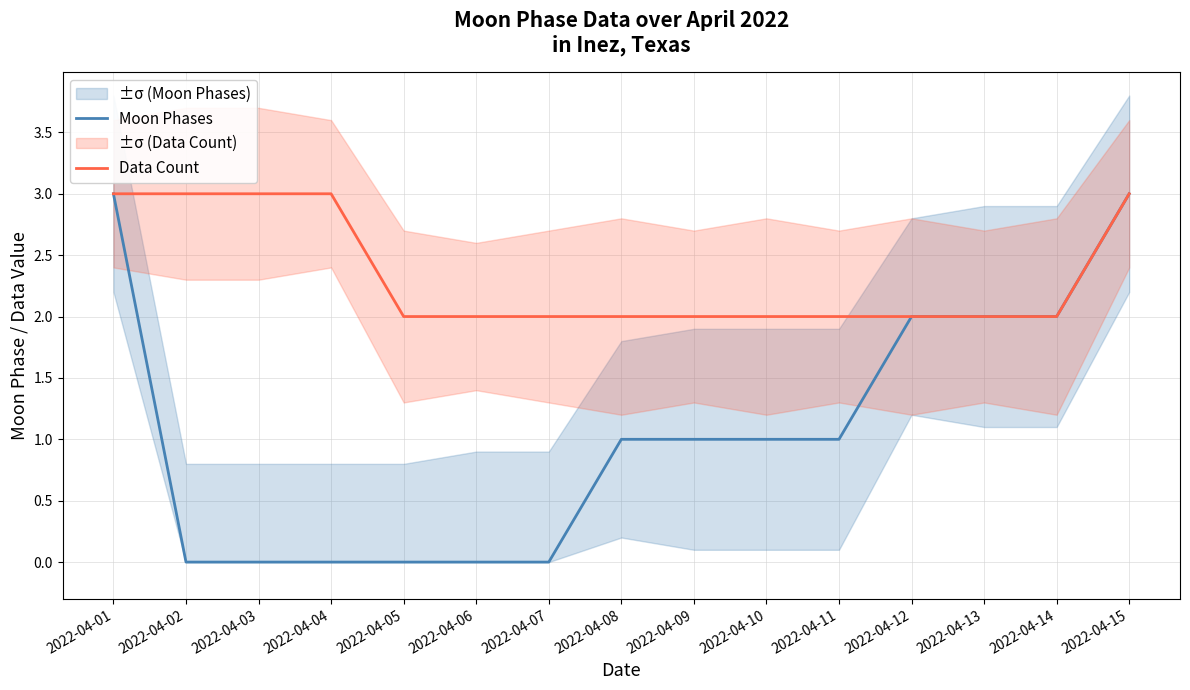

True or false: Moon Phases has more than 1 points higher than both neighbors.

False